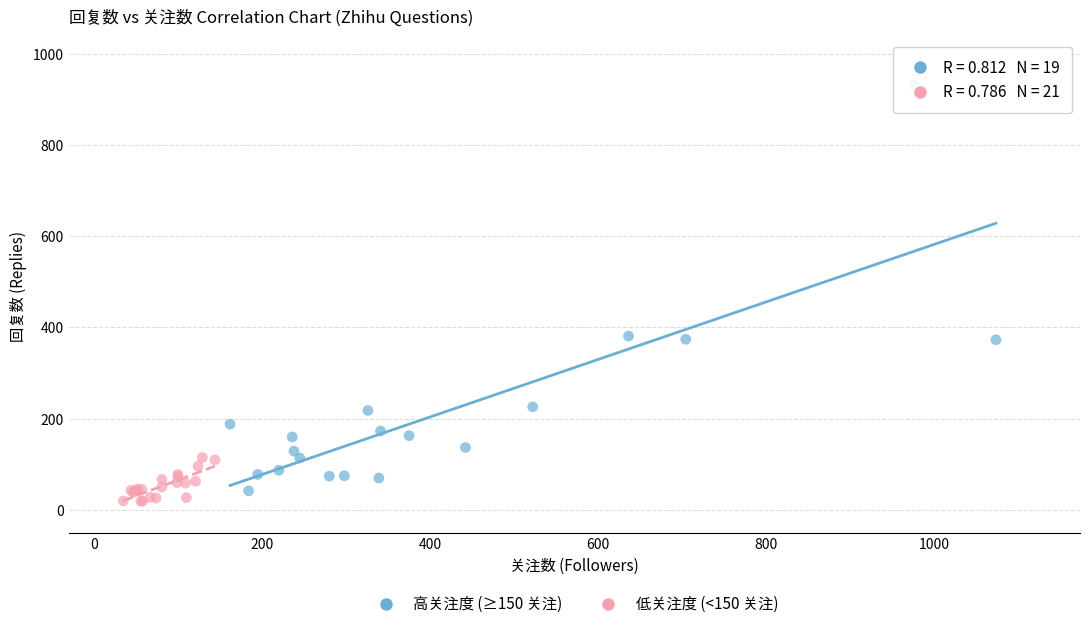

Which series has the widest spread of Y values?

高关注度 (≥150 关注)